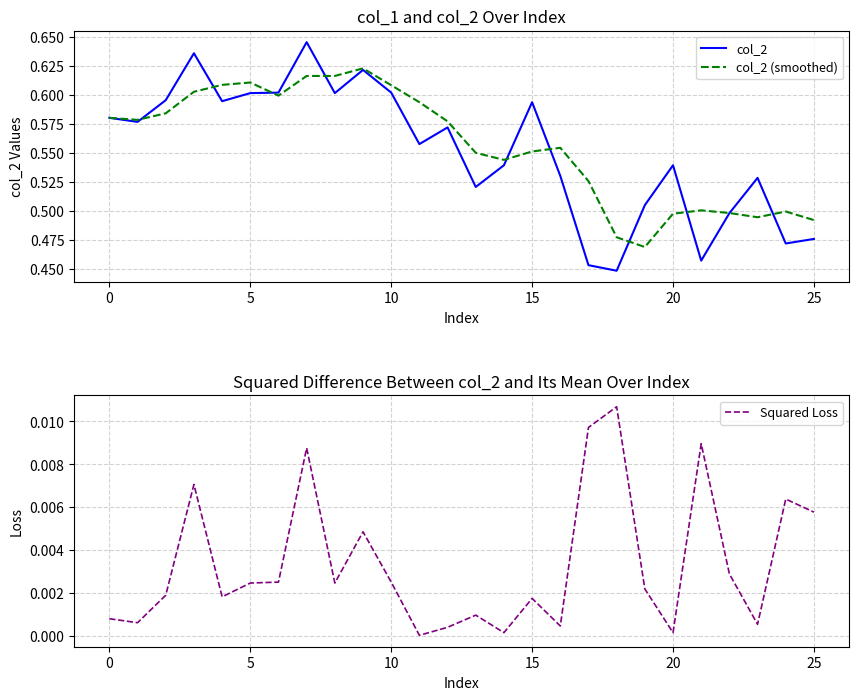

How many lines are shown in the chart?

3